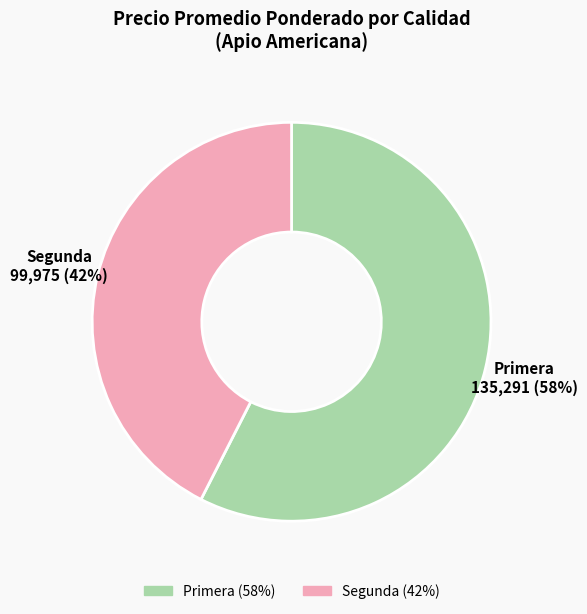

The Segunda slice represents 42% of the pie. True or false?

True